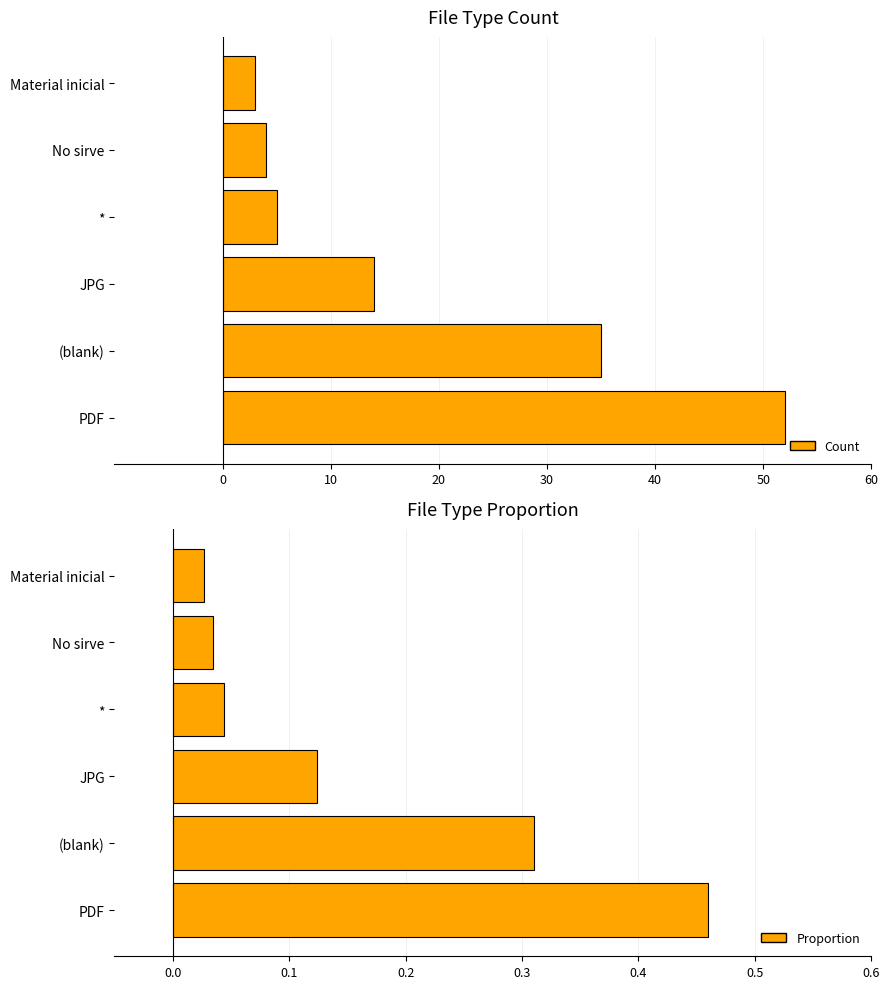

List the series in order of their overall mean, highest first.

Count, Proportion